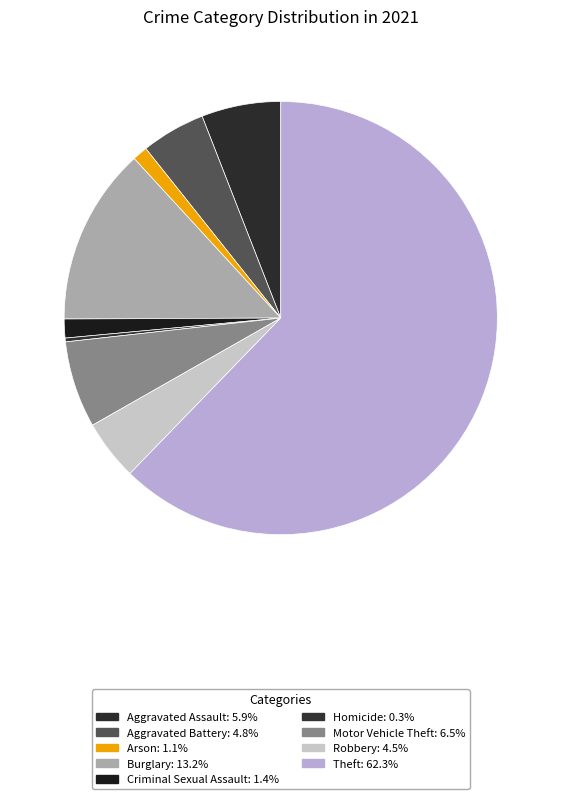

True or false: Arson accounts for 1% of the total.

True